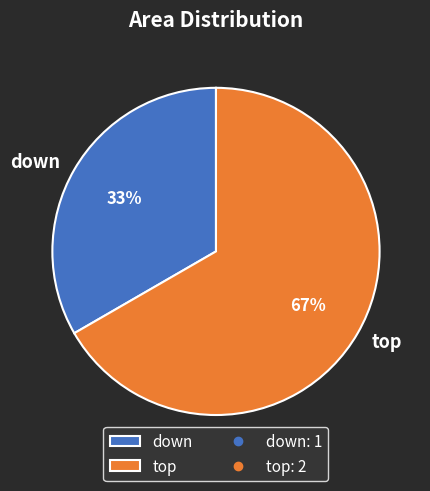

To the nearest percent, what portion does down represent?

33%